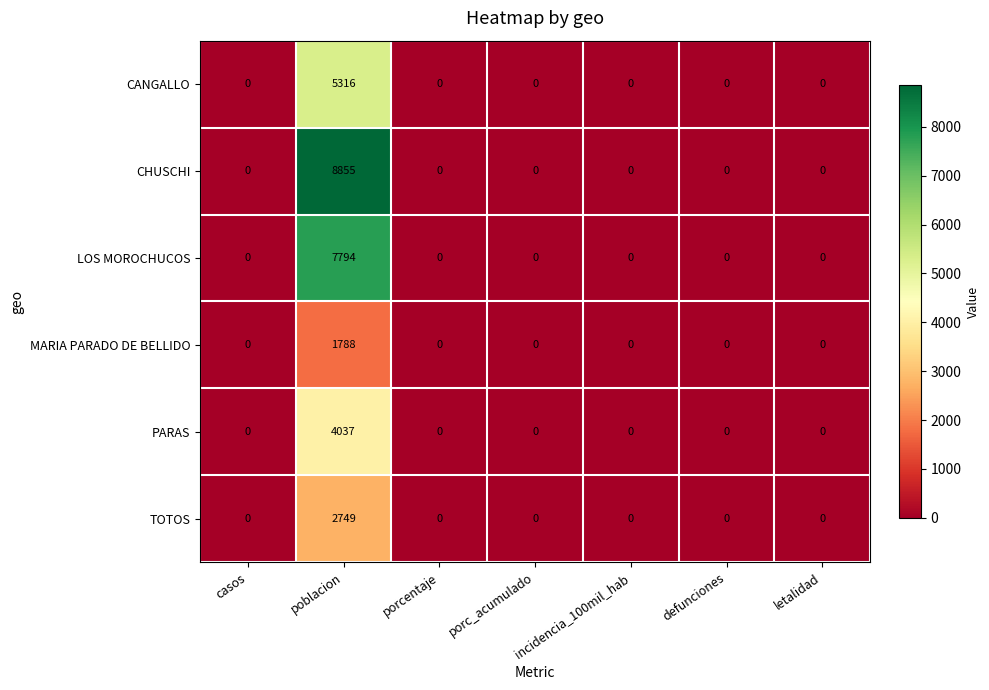

Which series has the largest range (max minus min)?

CHUSCHI